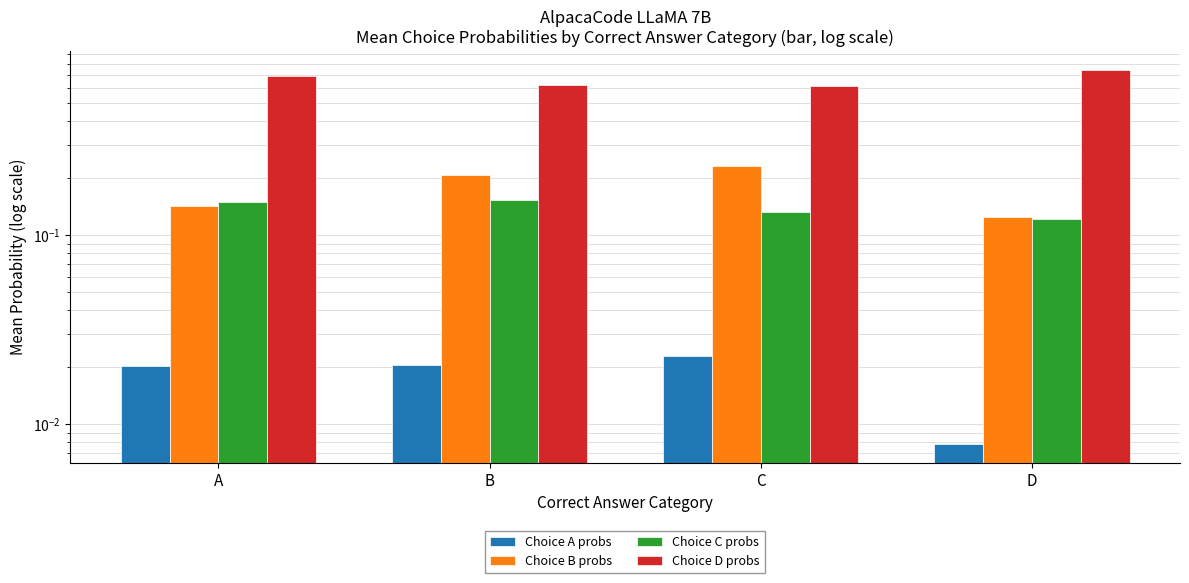

What is the difference between the highest and lowest values at D?

0.7